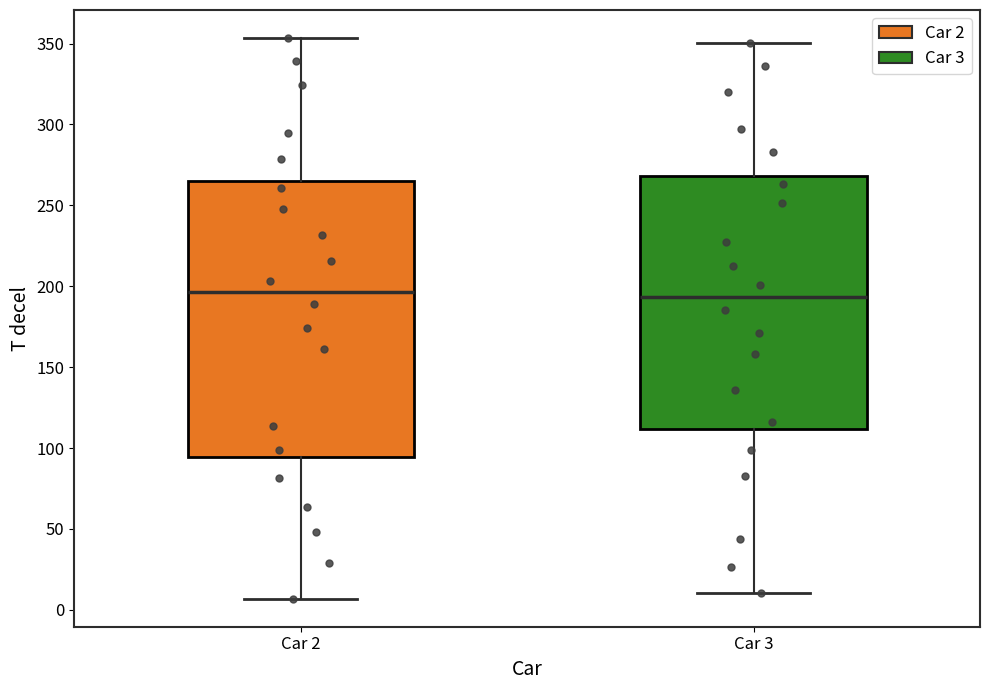

Reading left to right, read every box against the y-axis: the position of its median line, the range the box covers, and the ends of its whiskers. The values are not printed on the chart, so give them approximately, as read against the axis.

Car 2: median 195, box 95 to 265, whiskers 5 to 355
Car 3: median 195, box 110 to 270, whiskers 10 to 350